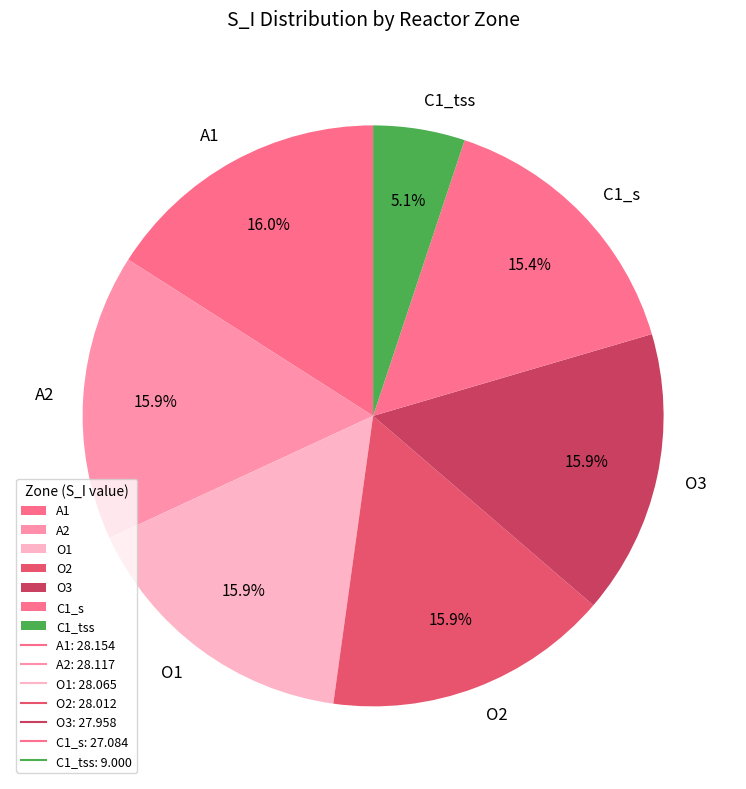

Does C1_s account for over 50% of the chart?

No